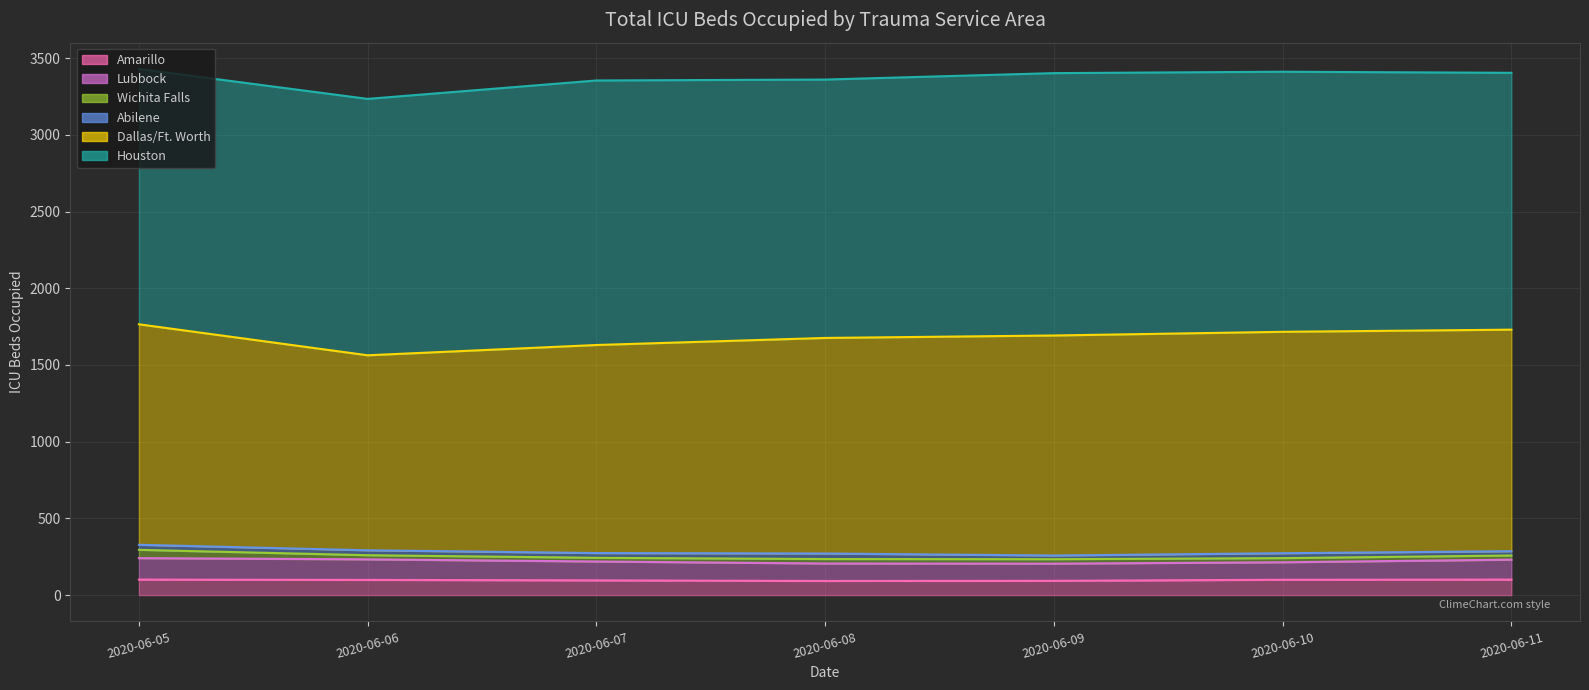

The Lubbock series shows 34 at D.. True or false?

False